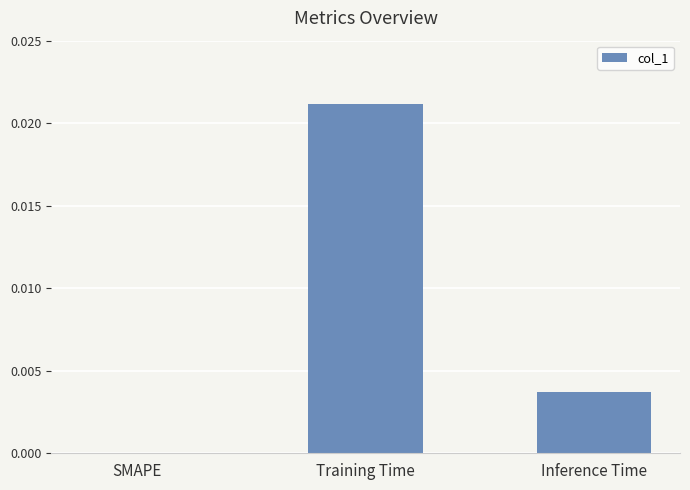

The chart shows a value of 0.0 at Inference Time. True or false?

True